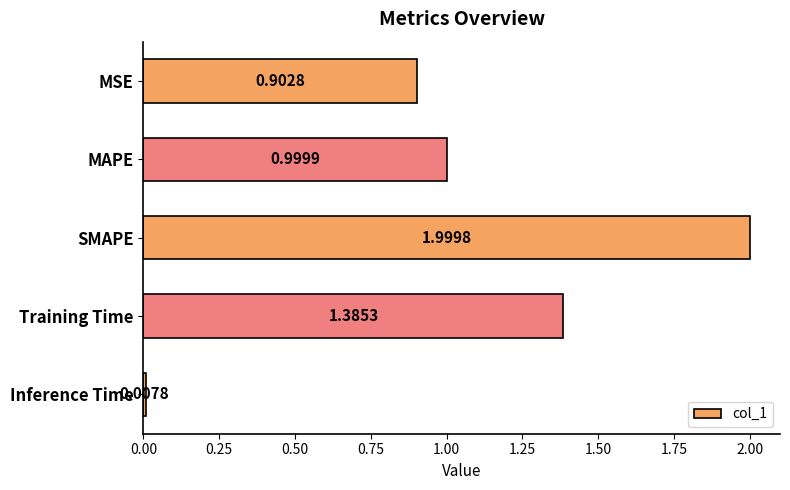

Rank the categories by value from highest to lowest.

SMAPE, Training Time, MAPE, MSE, Inference Time